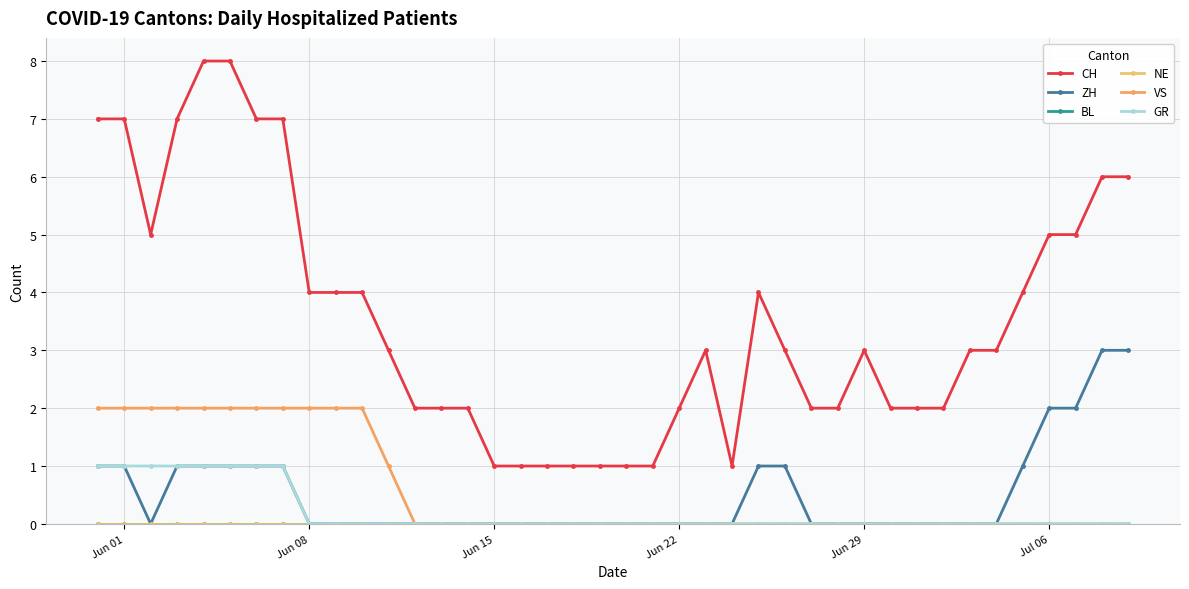

Does the chart have visible grid lines?

Yes